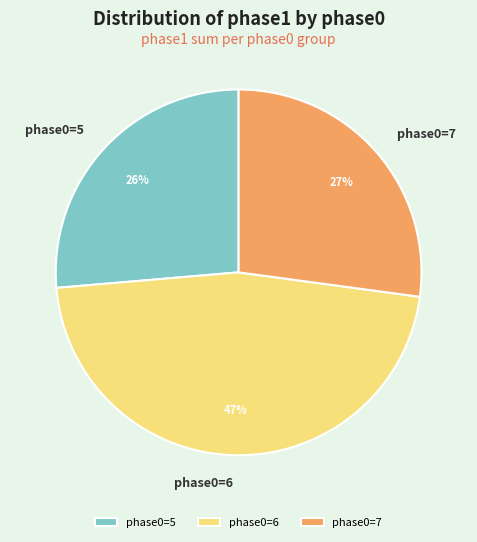

What percentage is the phase0=5 slice, to the nearest percent?

26%